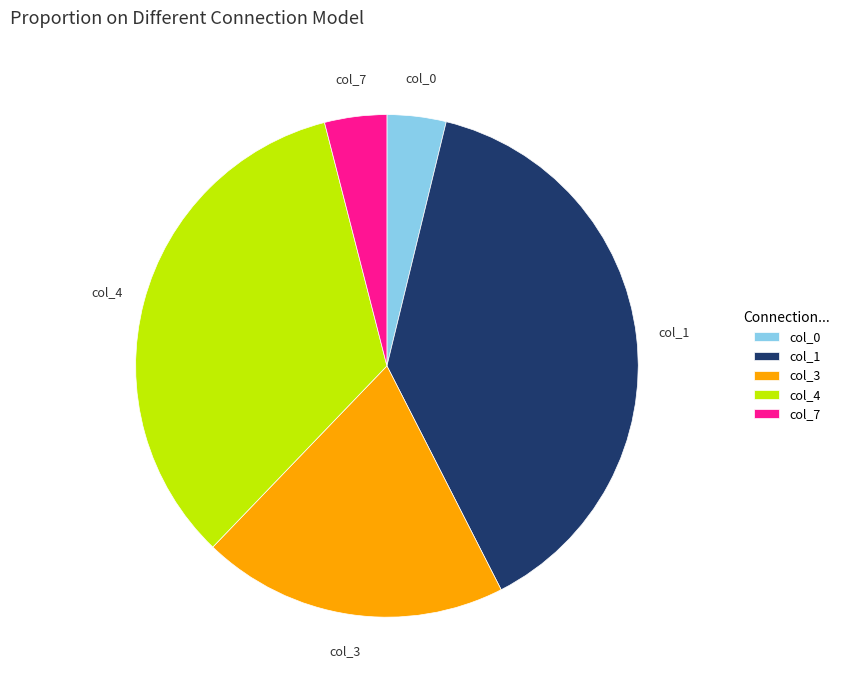

Is col_0 the majority of the pie?

No